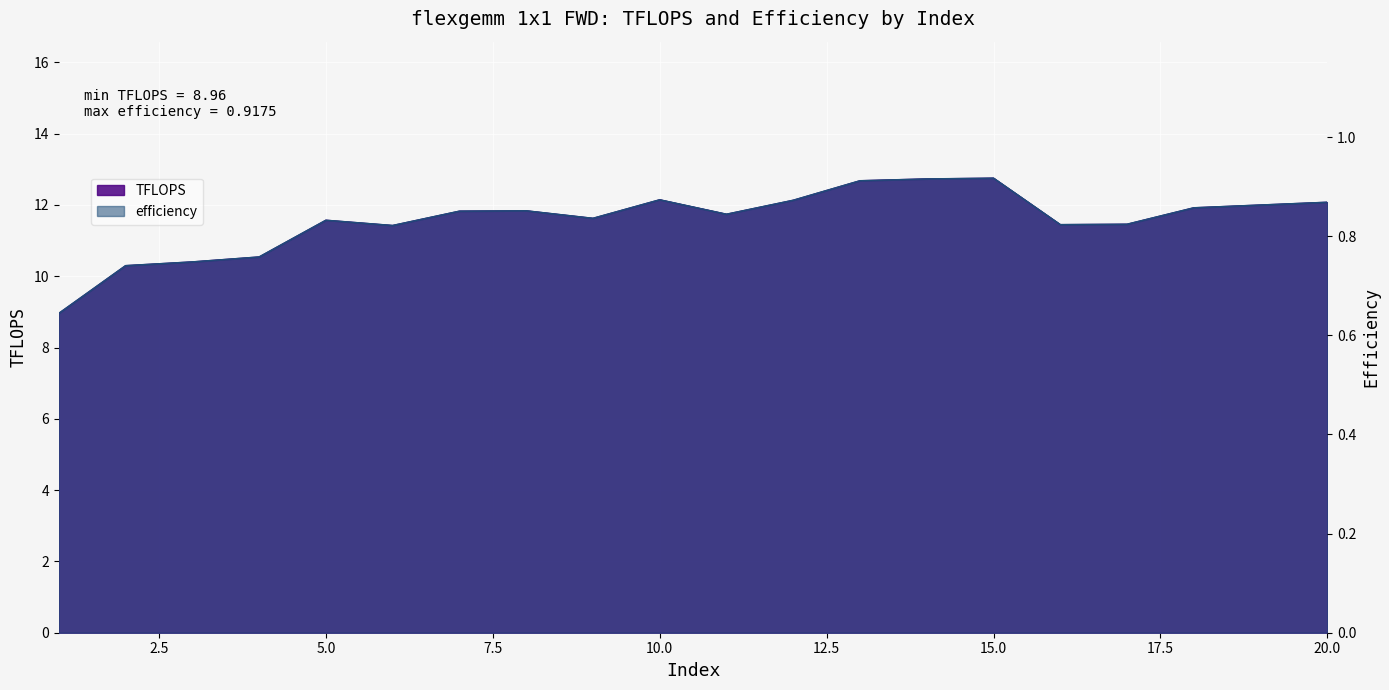

What is the value of the TFLOPS point at the 16th from the left?

11.4